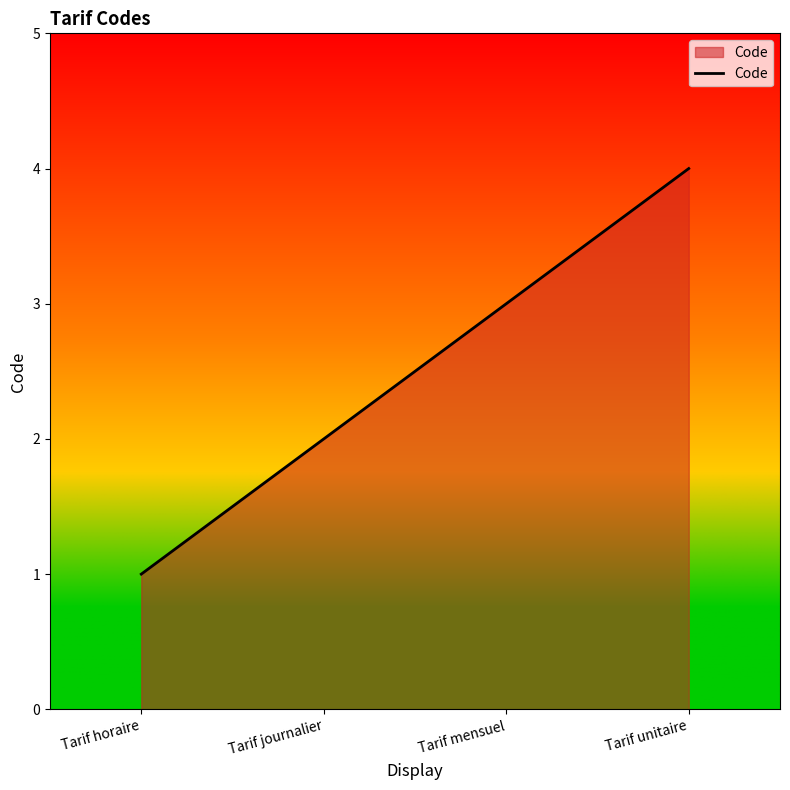

How many categories are shown in the chart?

4